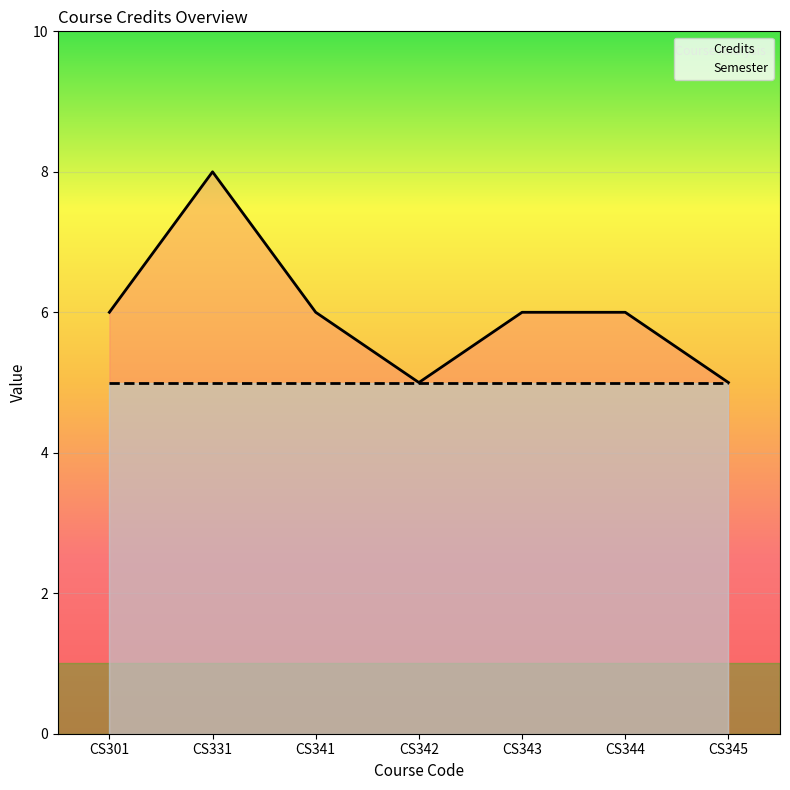

How many values are between 5 and 6?

6